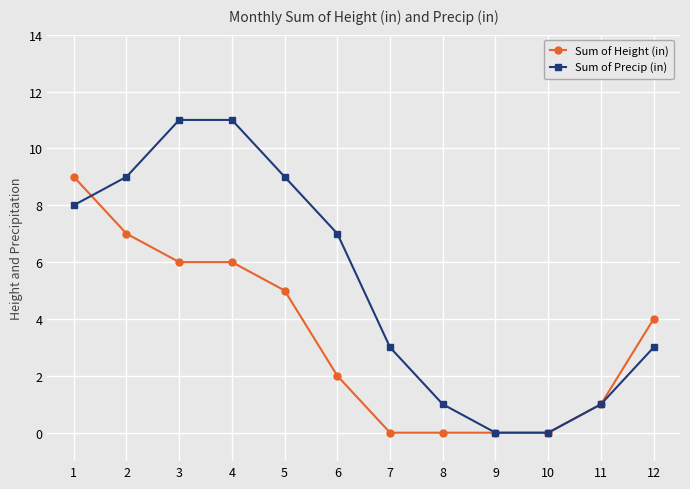

Is it true that Sum of Height (in) equals 2 at 6?

True